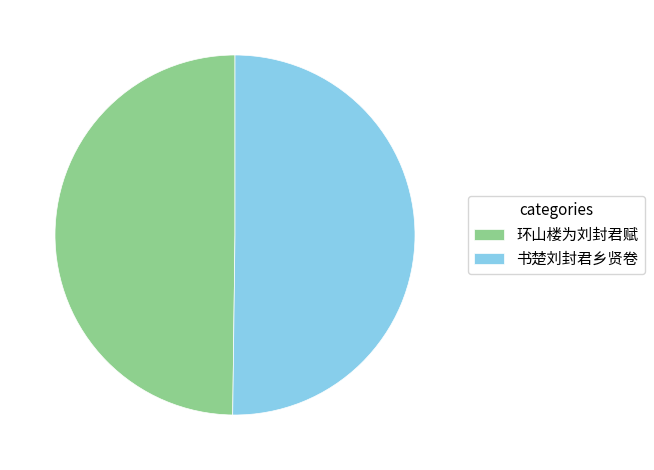

True or false: 书楚刘封君乡贤卷 accounts for 65% of the total.

False